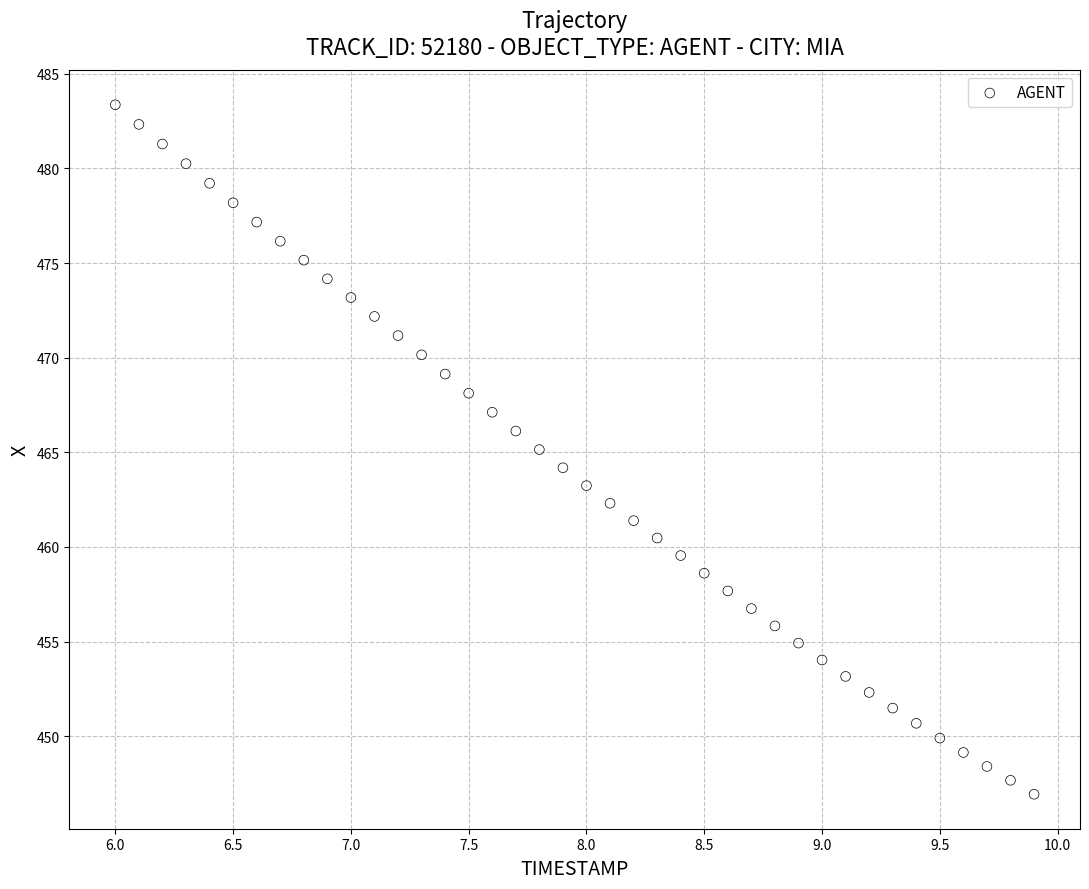

What is the range of X values (max minus min)?

3.9